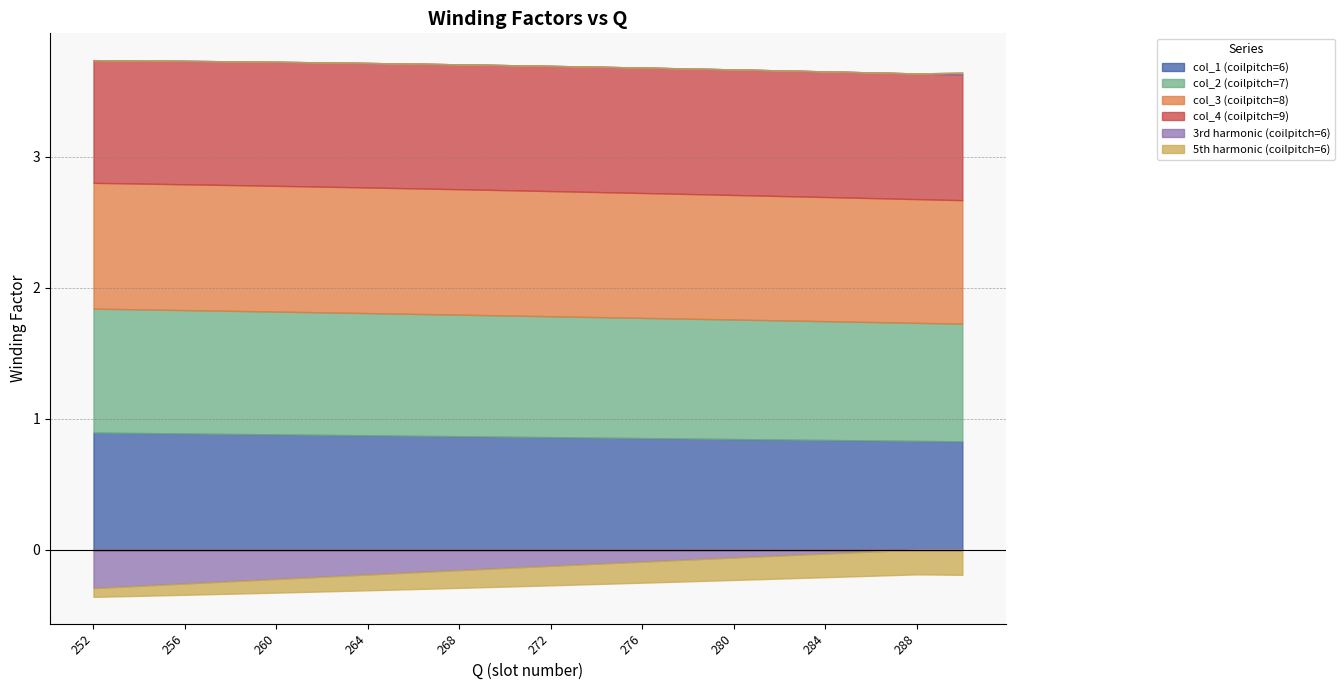

True or false: 3rd harmonic (coilpitch=6) and col_1 (coilpitch=6) intersect in this chart.

False